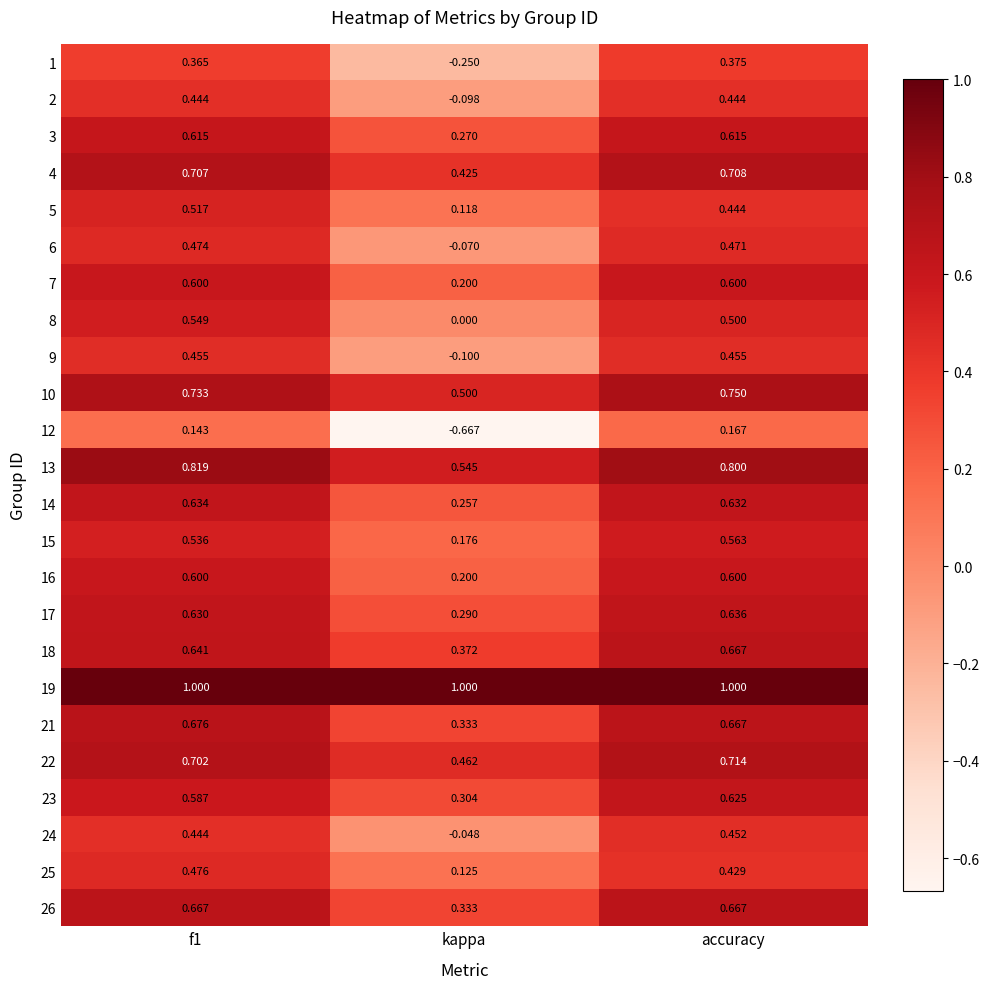

At which label does 4 reach its peak?

accuracy